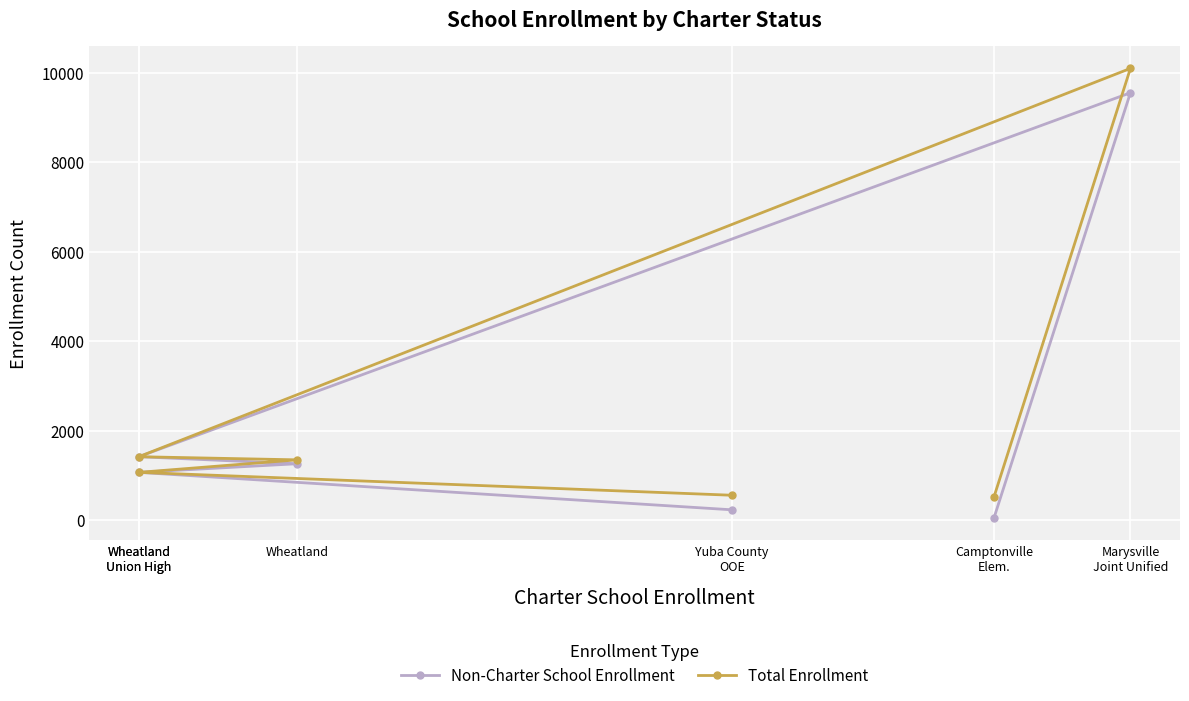

What is the difference between the highest and lowest values at Wheatland?

87